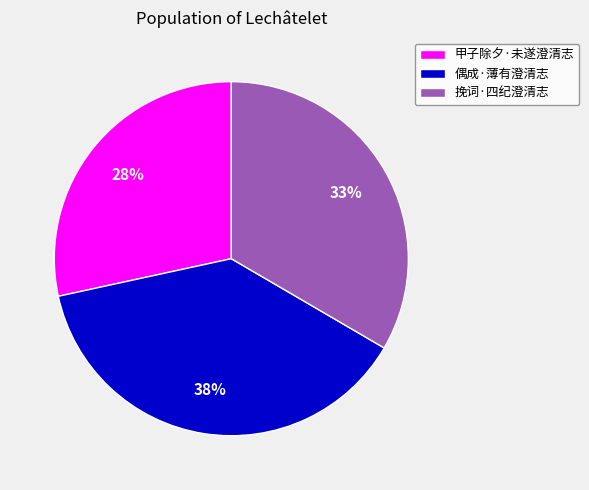

Which has a higher value, 挽词·四纪澄清志 or 甲子除夕·未遂澄清志?

挽词·四纪澄清志